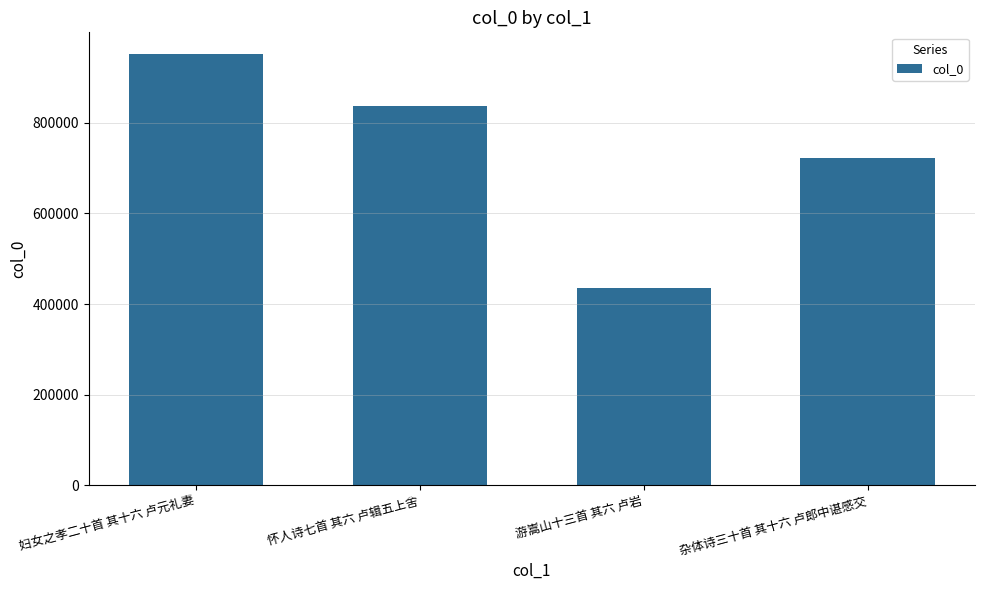

What is the ratio of the value at 妇女之孝二十首 其十六 卢元礼妻 to the value at 杂体诗三十首 其十六 卢郎中谌感交?

1.3